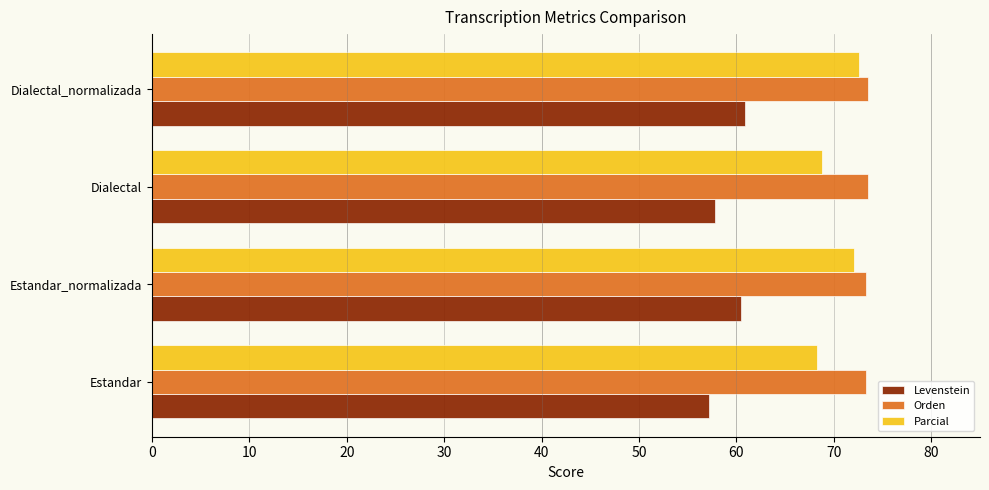

The Orden series shows 119.1 at Dialectal_normalizada. True or false?

False